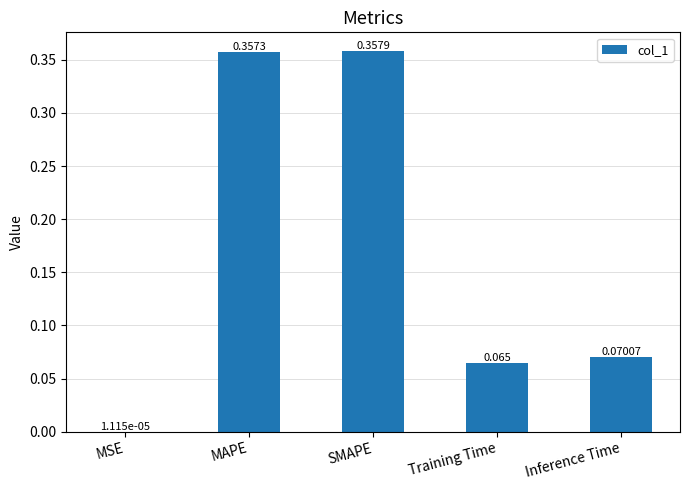

Which has a higher value, MAPE or MSE?

MAPE